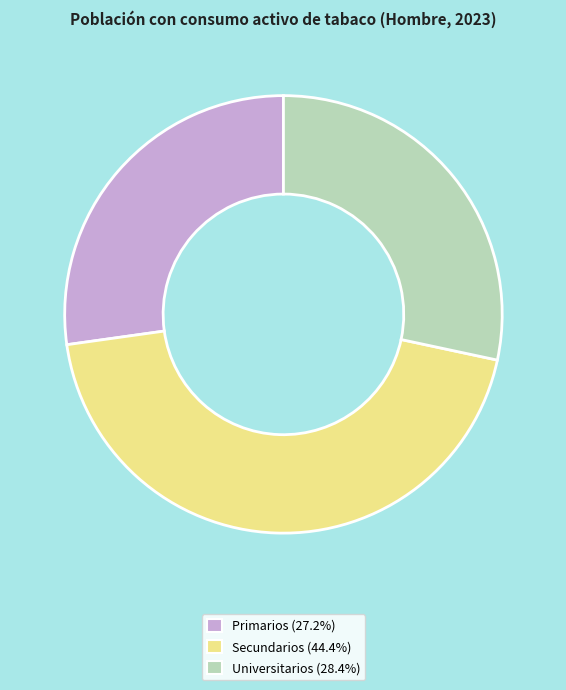

Combined, do Primarios and Secundarios account for over 50%?

Yes